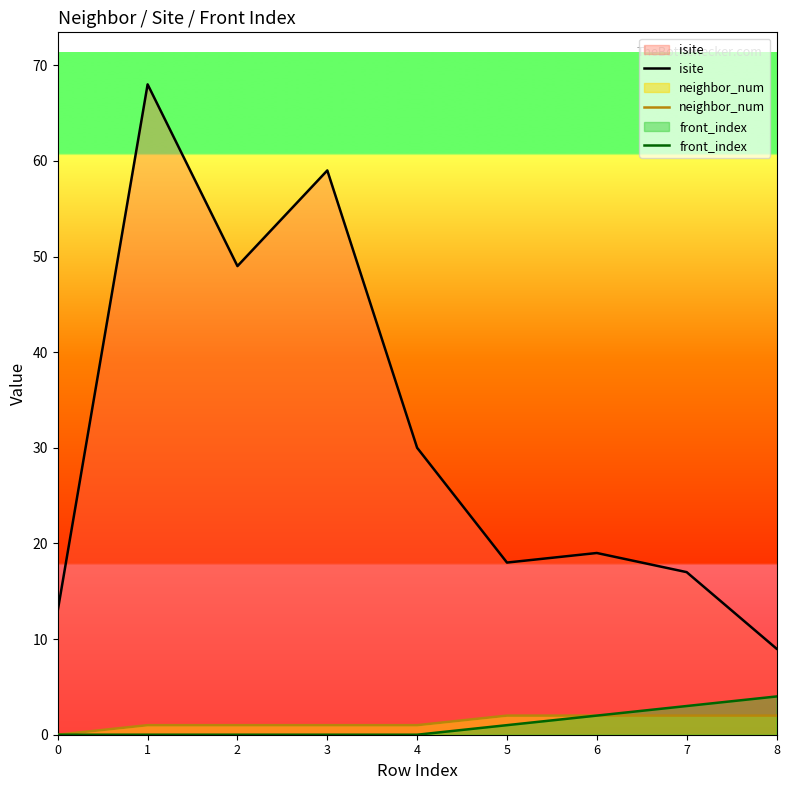

At which category does isite reach its first local peak?

1